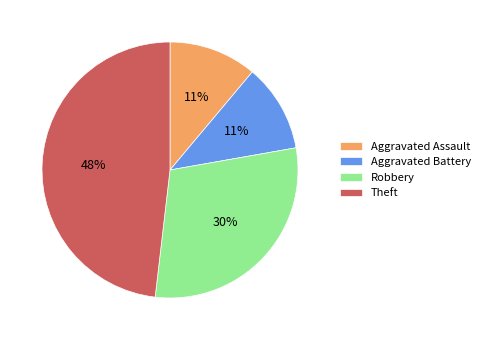

Is it true that Aggravated Assault is 23% of the pie?

False